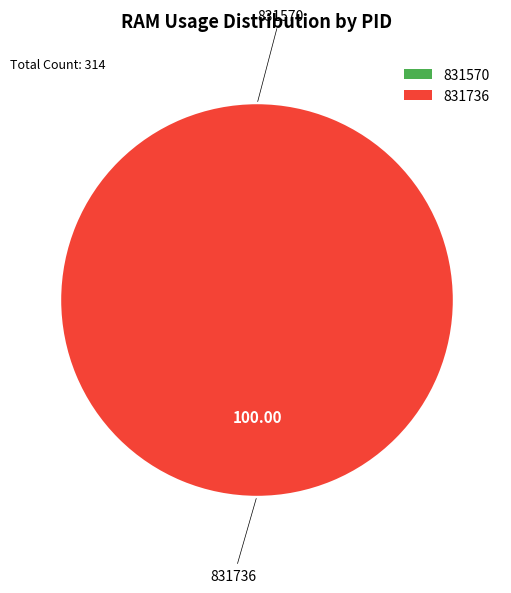

How many segments does this pie chart have?

2